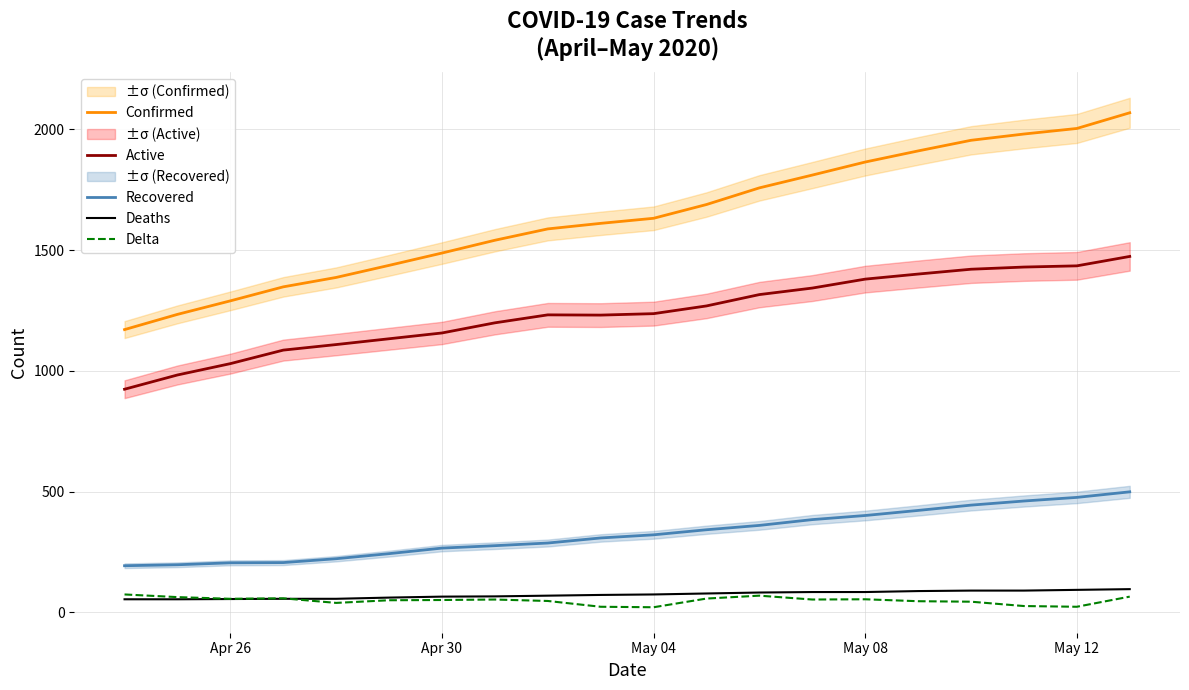

What is the maximum value for Confirmed?

2069